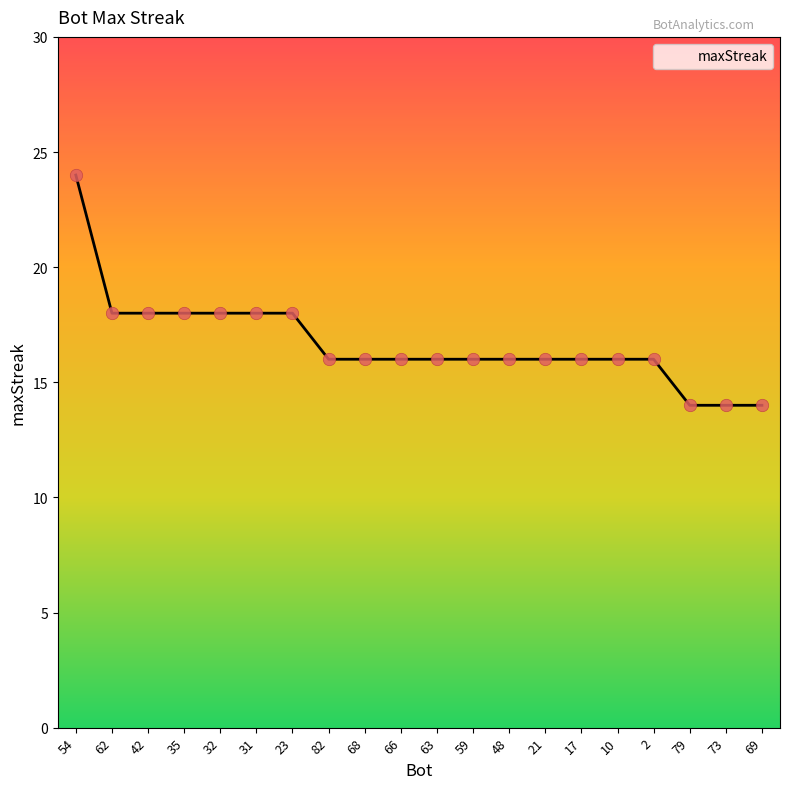

Which has a higher value, 42 or 10?

42